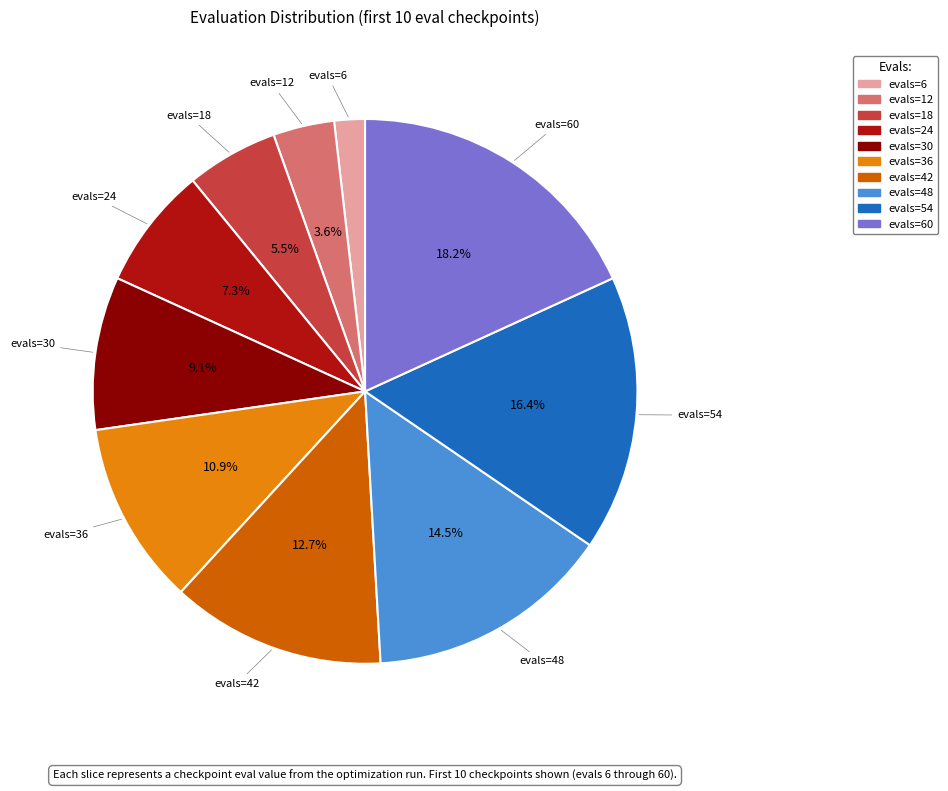

Is there a majority slice in this chart?

No